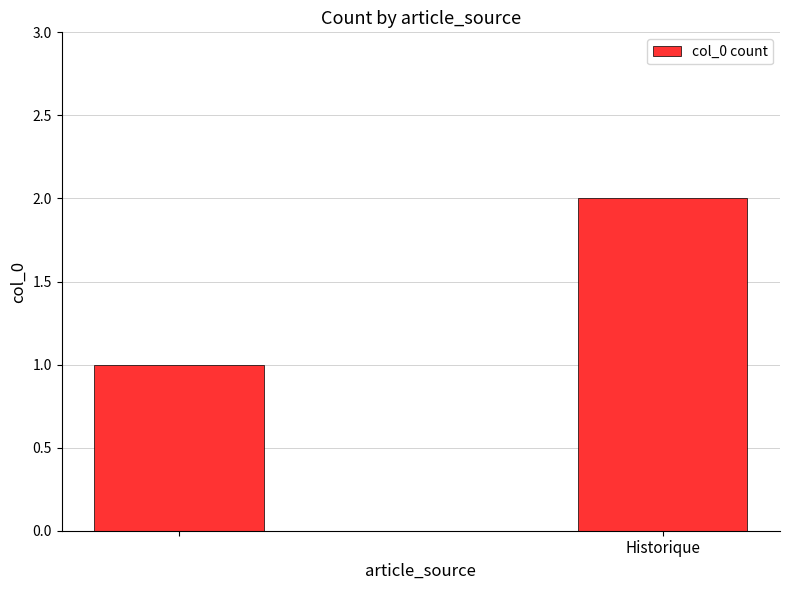

Are the bars horizontal?

No